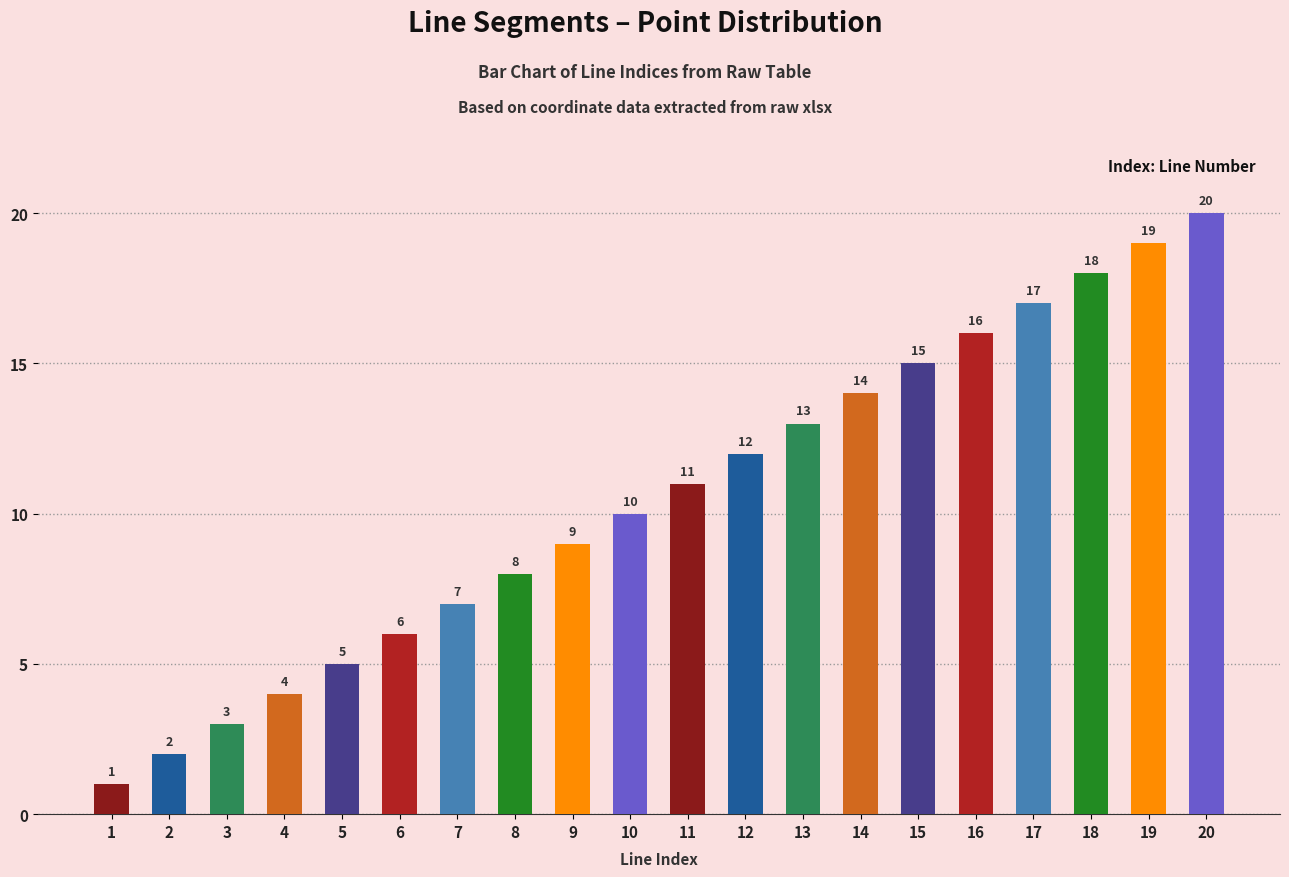

What is the difference between the maximum and minimum values?

19